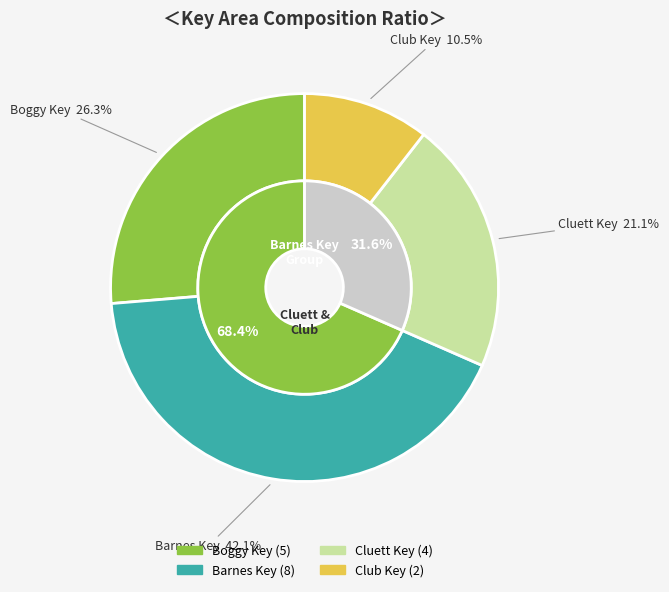

To the nearest percent, what is the average slice percentage?

25%